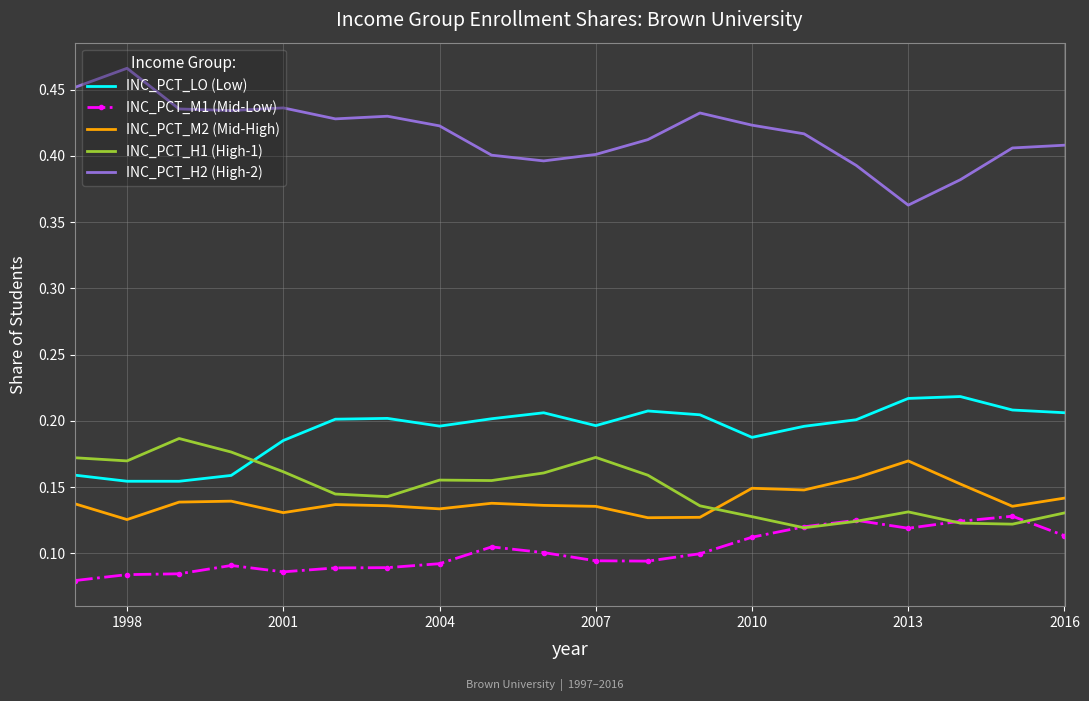

Which series has the widest spread of values?

INC_PCT_H2 (High-2)